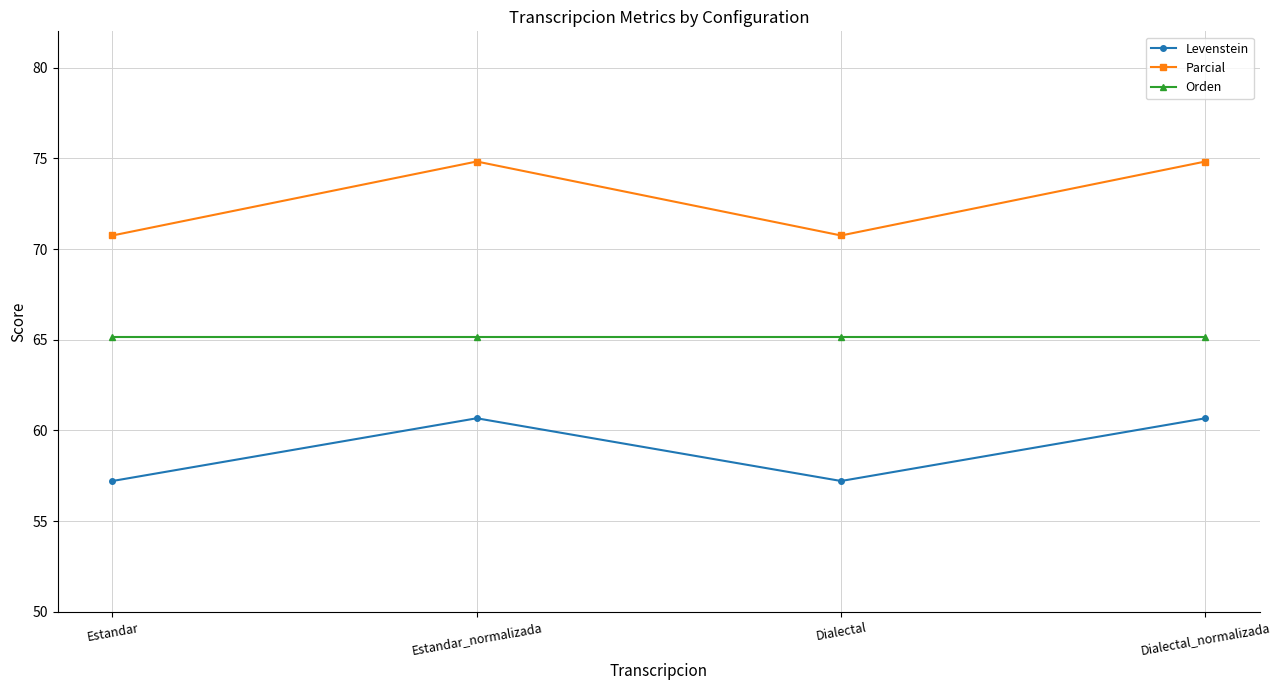

True or false: Levenstein has more than 0 interior local peaks.

True